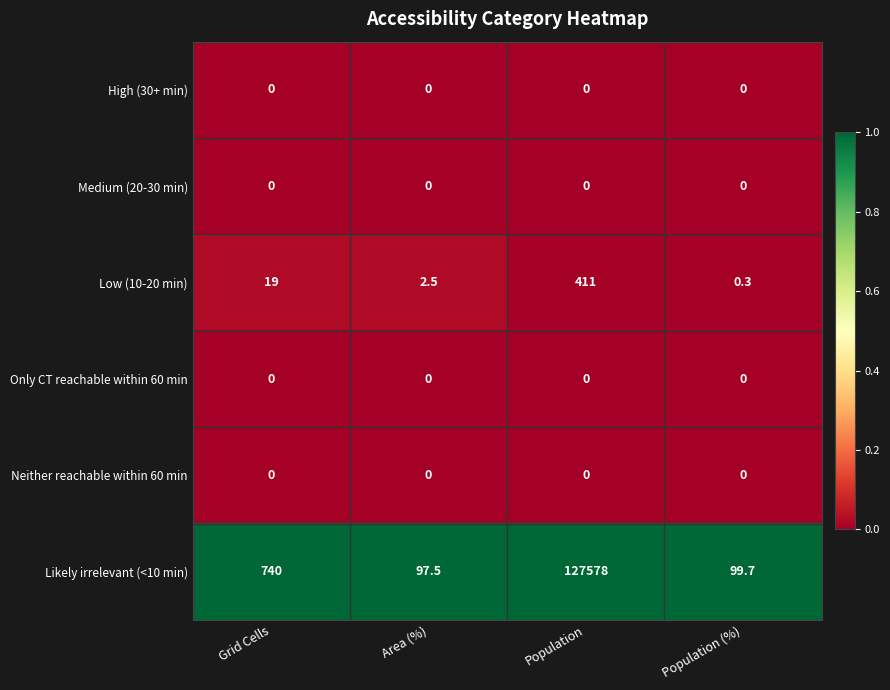

Reading right to left, list all the values displayed in this chart.

High (30+ min): 0.0	0.0	0.0	0.0
Medium (20-30 min): 0.0	0.0	0.0	0.0
Low (10-20 min): 0.3	411.0	2.5	19.0
Only CT reachable within 60 min: 0.0	0.0	0.0	0.0
Neither reachable within 60 min: 0.0	0.0	0.0	0.0
Likely irrelevant (<10 min): 99.7	127578.0	97.5	740.0